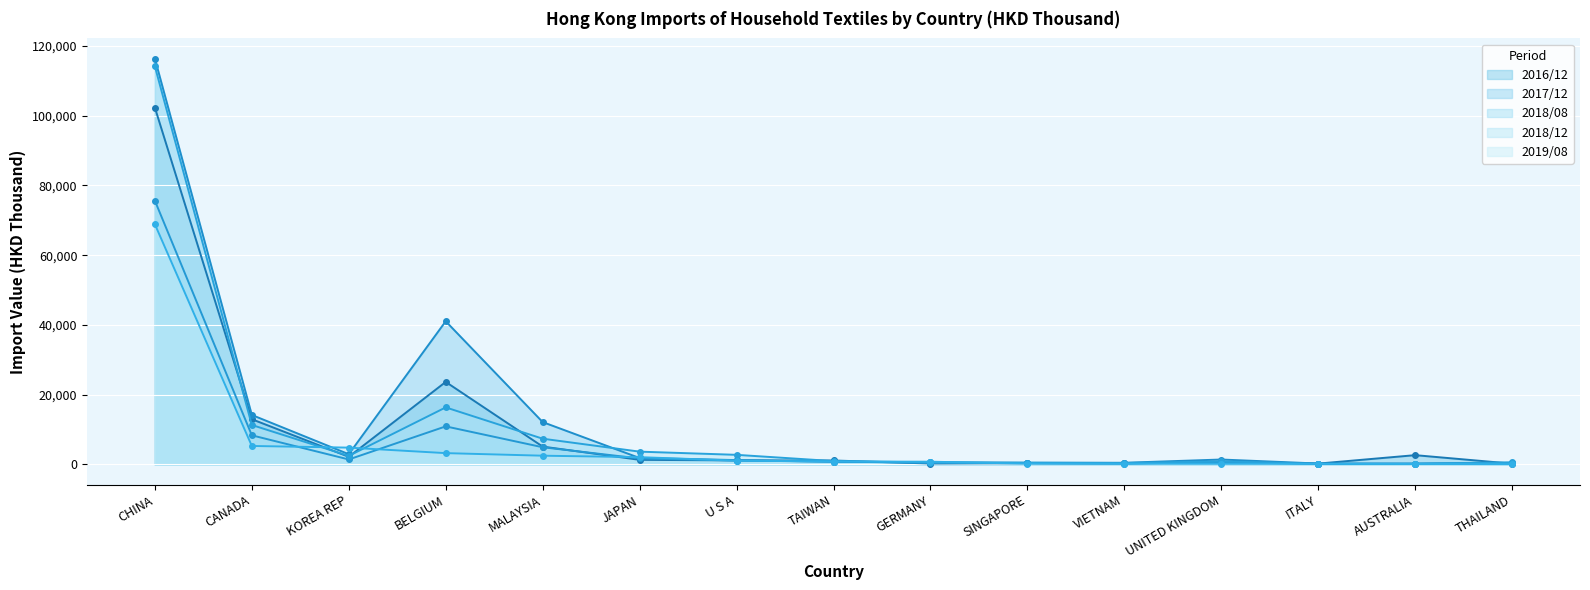

Where do 2018/08 and 2019/08 first cross each other?

CANADA and KOREA REP